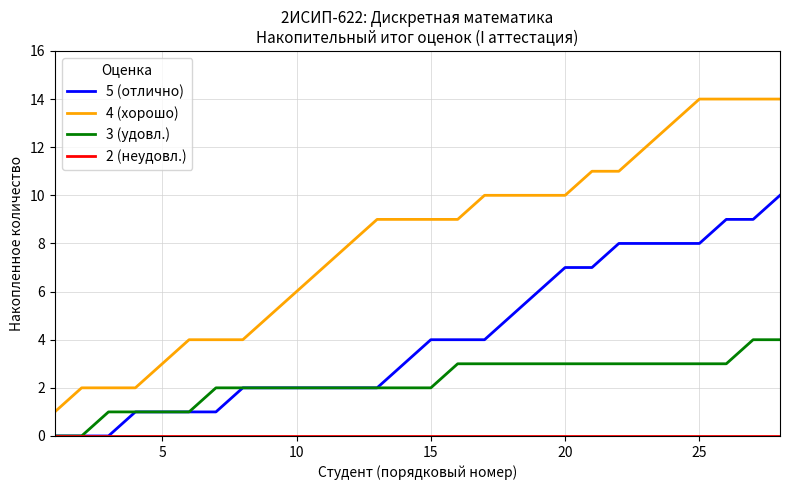

What is the maximum value shown in the chart?

14